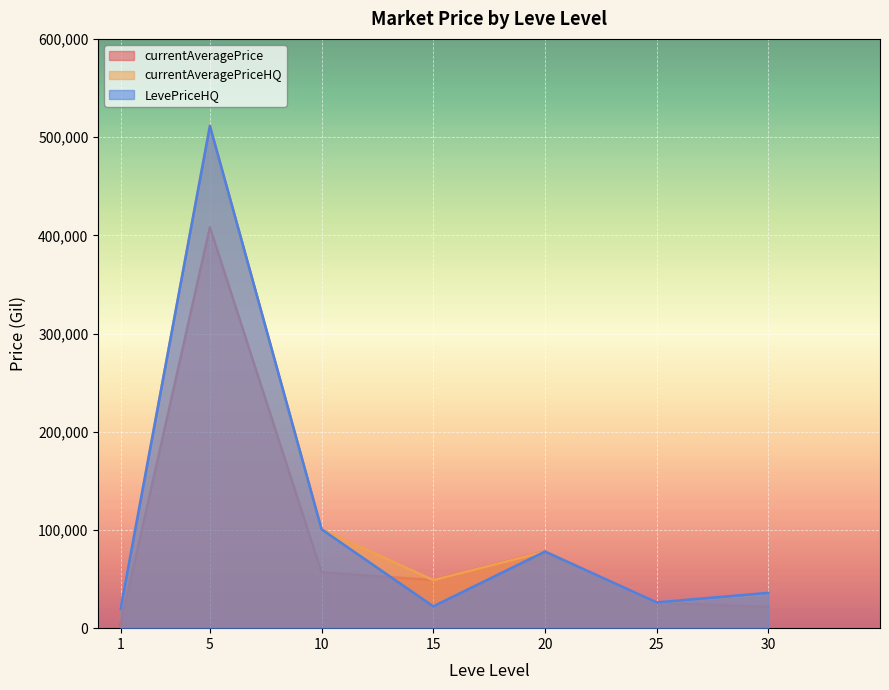

Read the LevePriceHQ value at 15.

22218.7